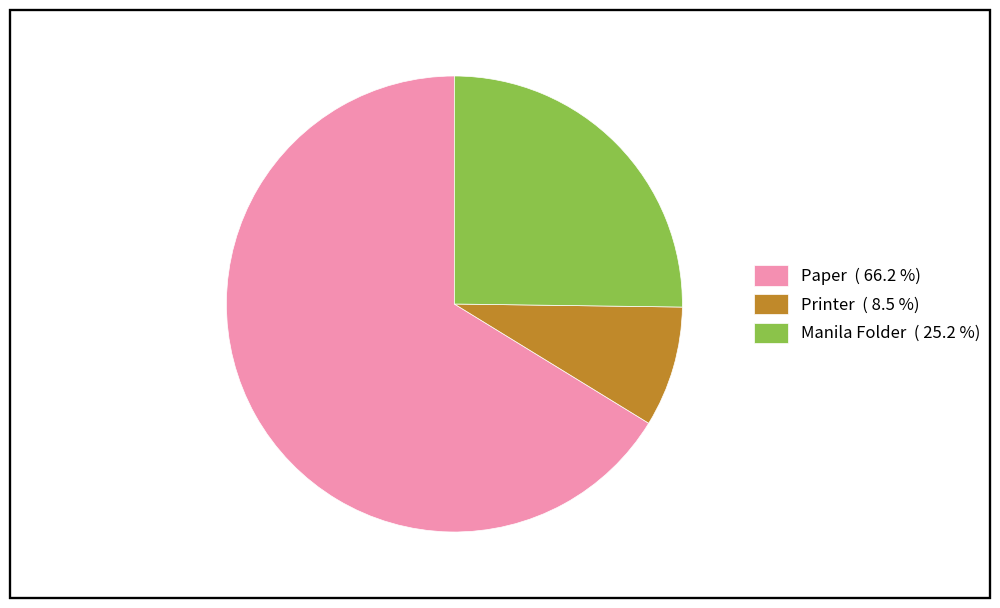

Which slice represents more than half of the pie?

Paper